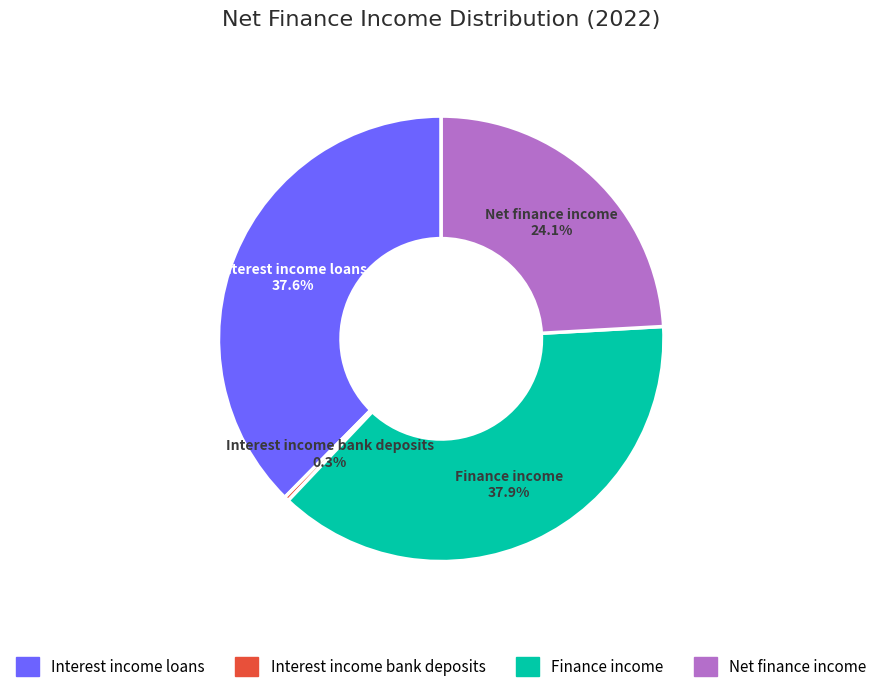

Which category has the smallest portion of the pie?

Interest income bank deposits